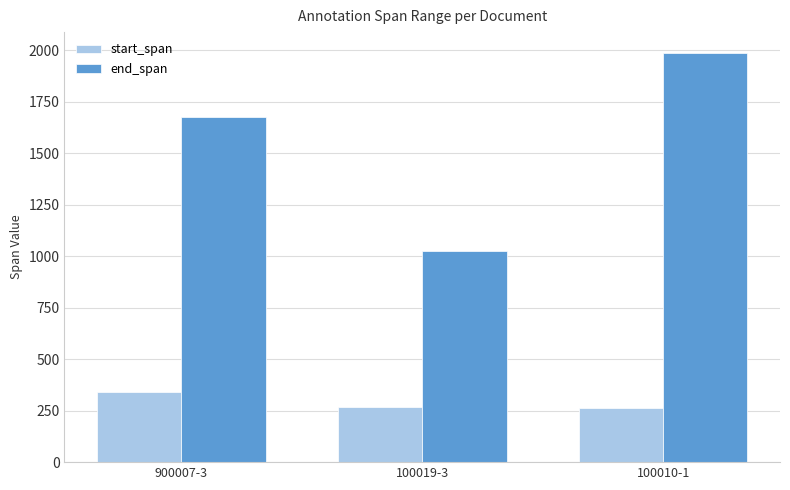

What is the label of the 1st bar from the left?

900007-3